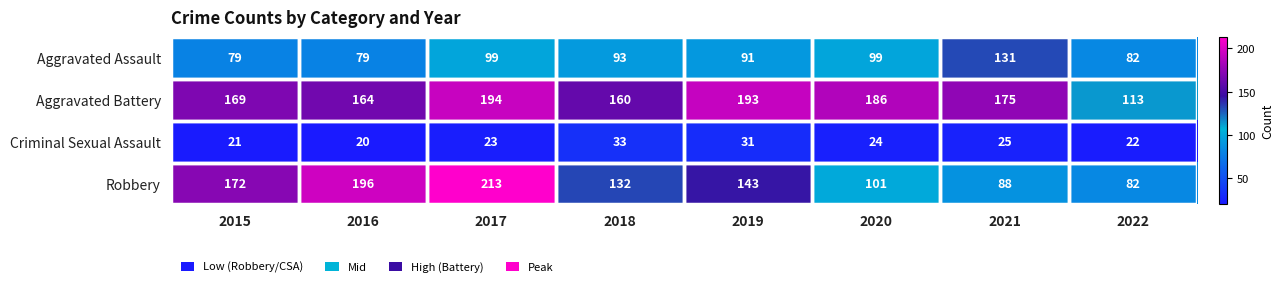

How many distinct data groups are displayed?

4